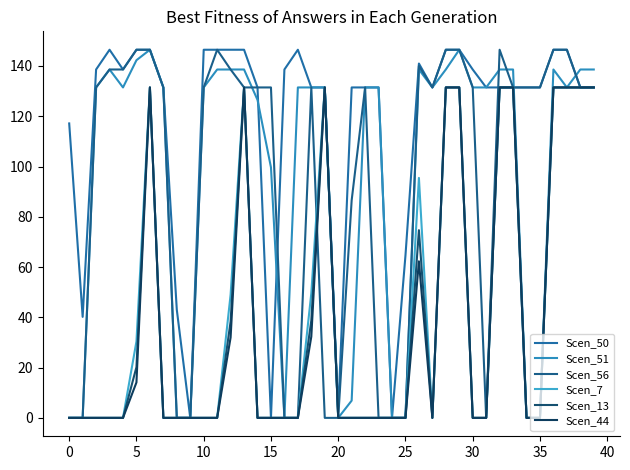

How many lines are shown in the chart?

6